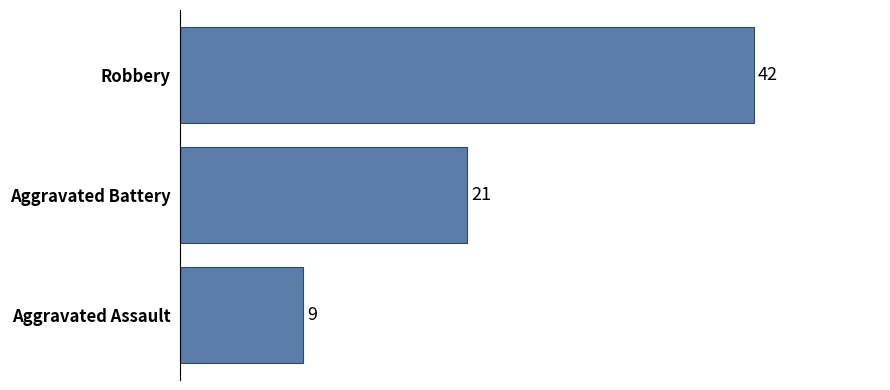

What is the average value?

24